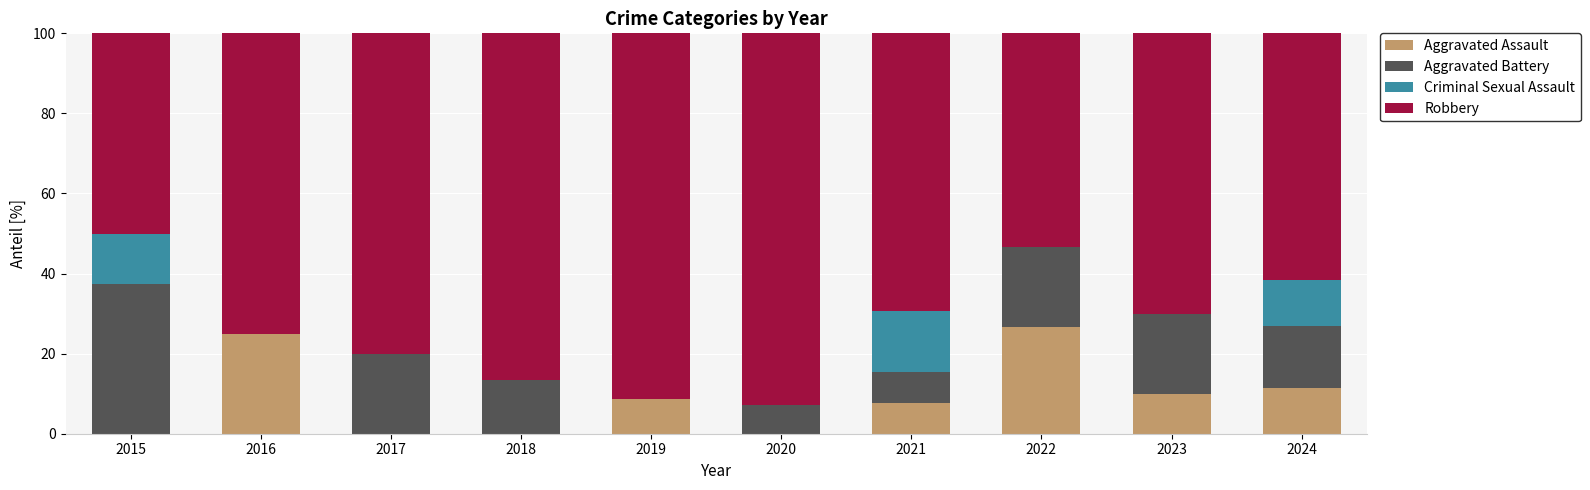

Is it true that Aggravated Assault equals 3.2 at 2019?

False